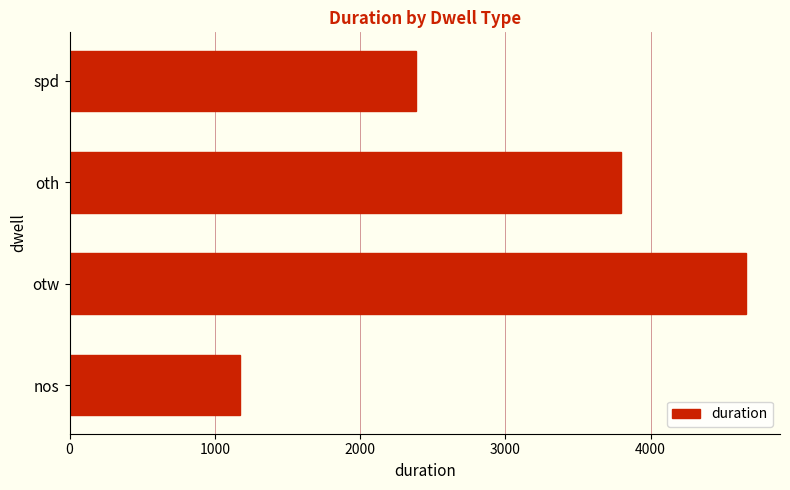

Rank the categories by value from lowest to highest.

nos, spd, oth, otw